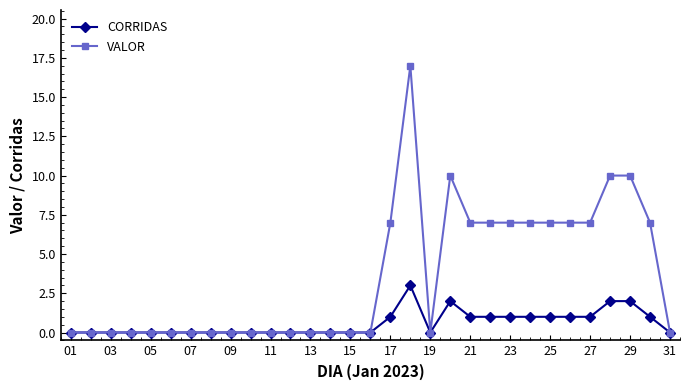

What is the value of the VALOR point at the 27th from the left?

7